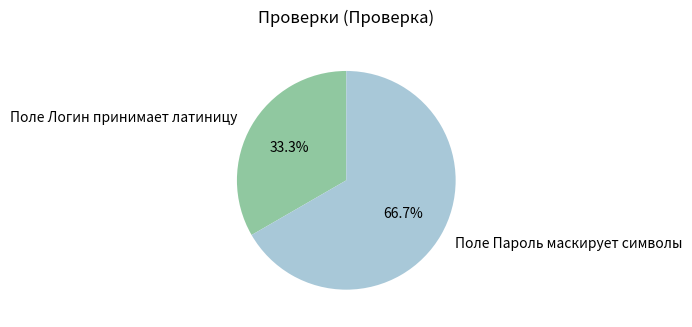

Rank the categories by value from highest to lowest.

Поле Пароль маскирует символы, Поле Логин принимает латиницу